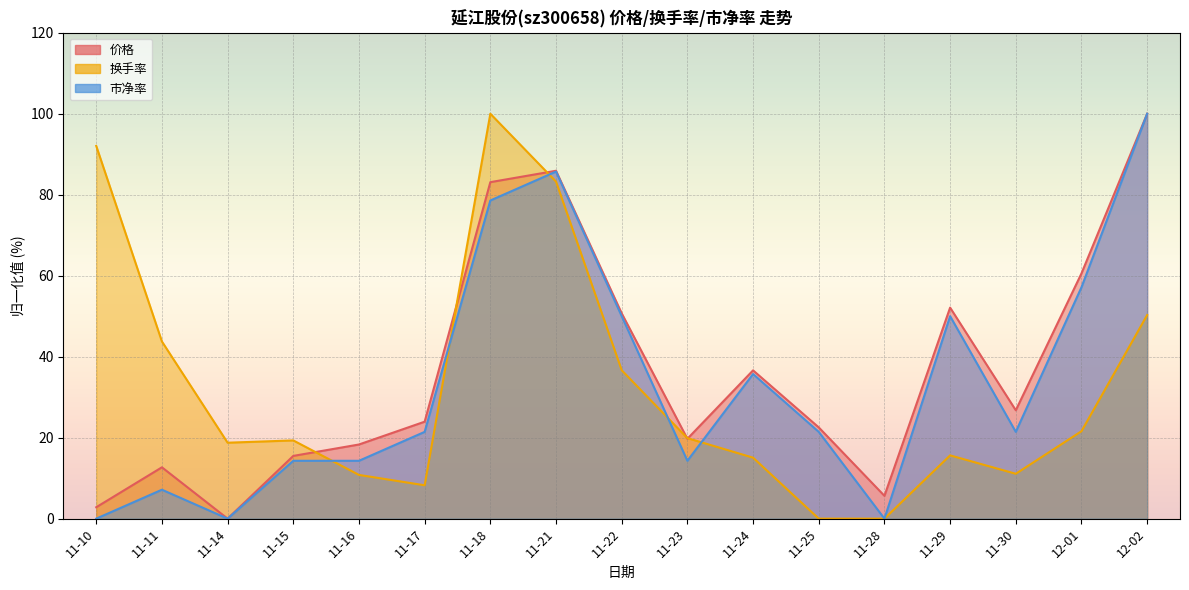

At which label does 市净率 reach its peak?

12-02